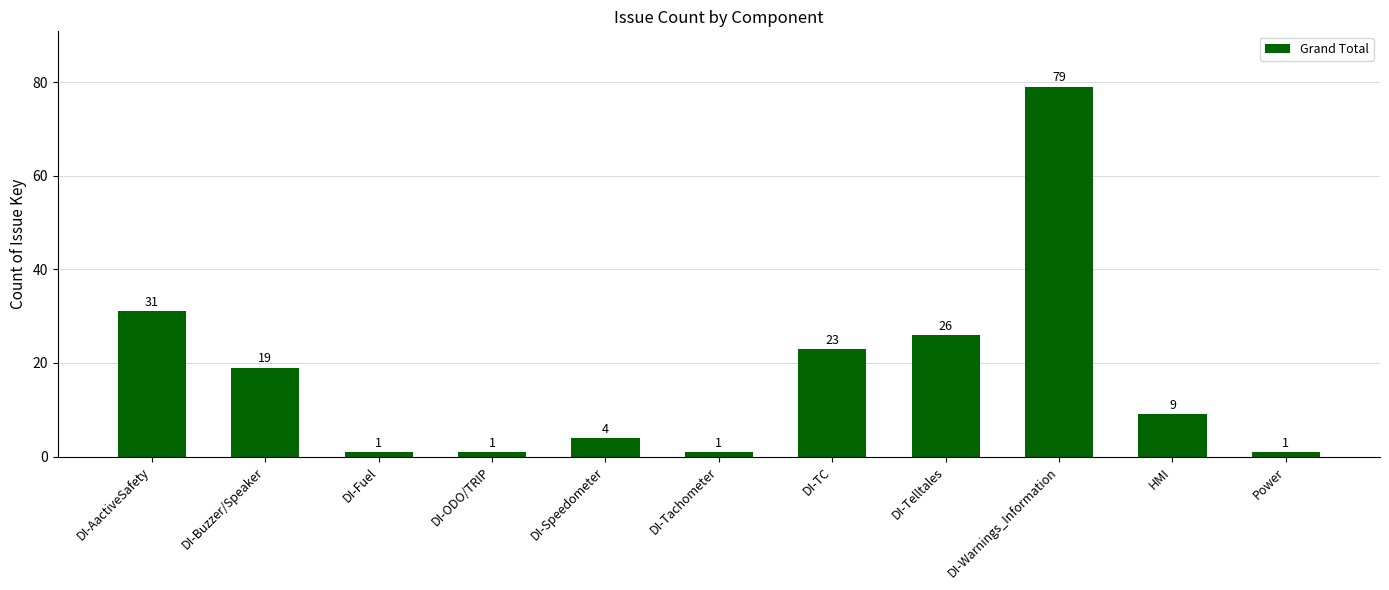

How many values are below 9?

5